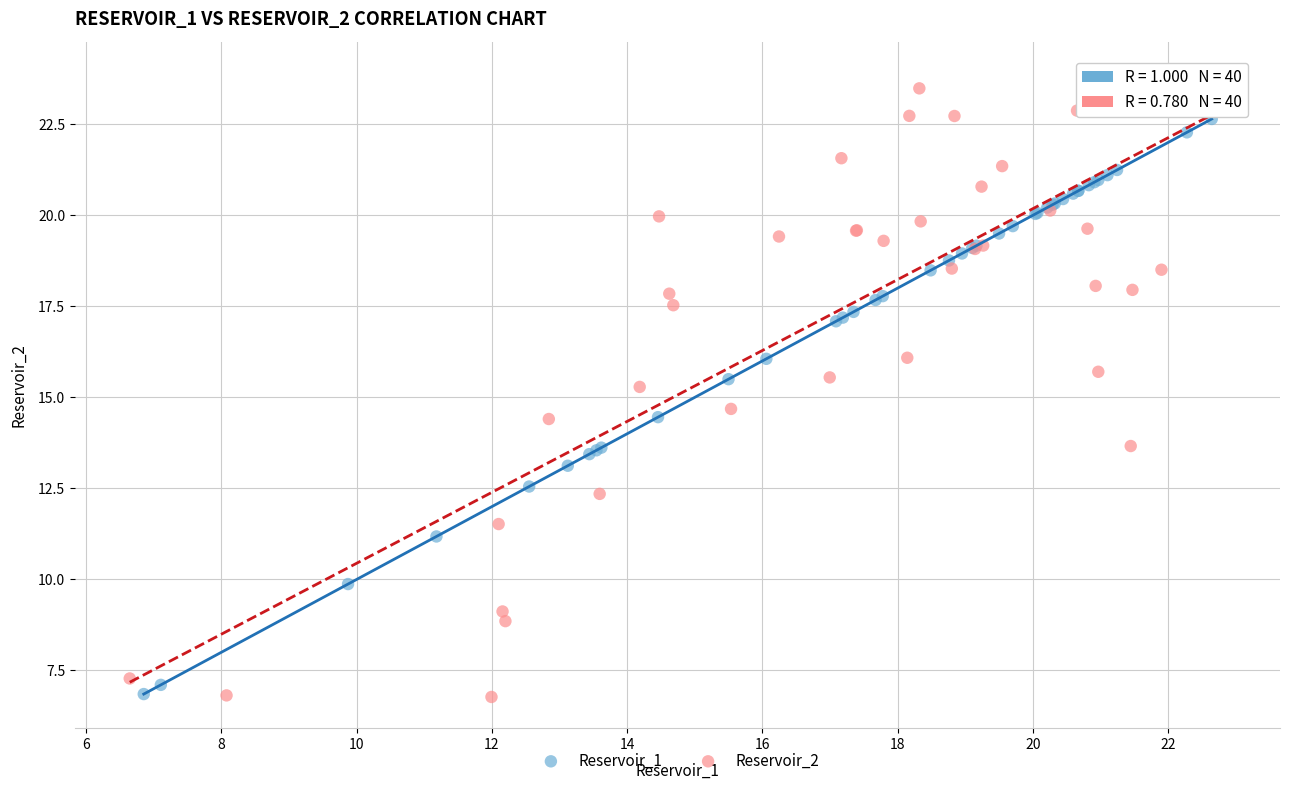

Which series has the widest spread of Y values?

Reservoir_2